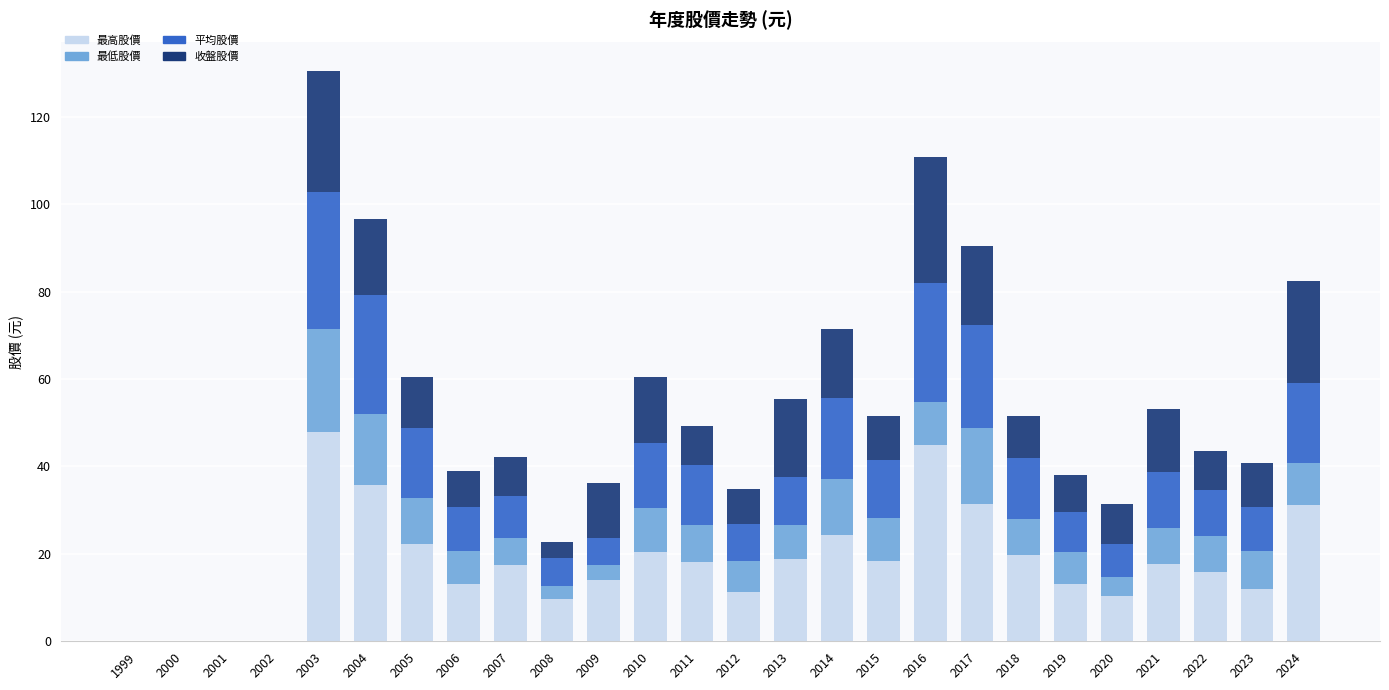

What is the sum of all 最高股價 values?

467.9